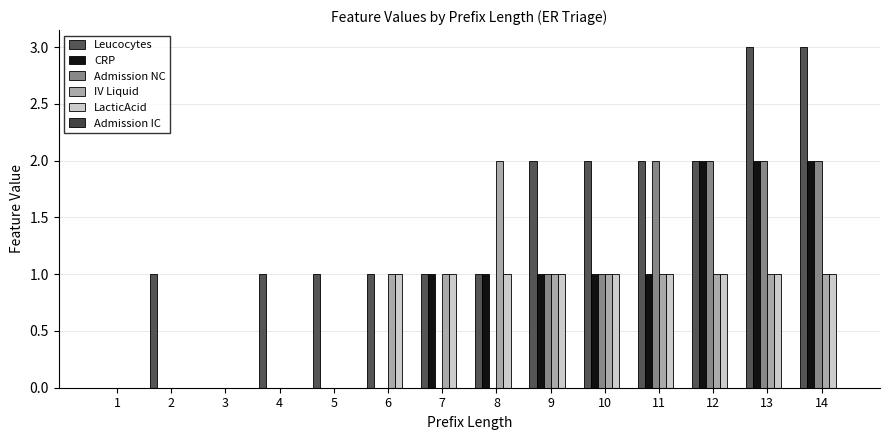

Is the value of IV Liquid at 14 greater than the value of Leucocytes at 5?

No